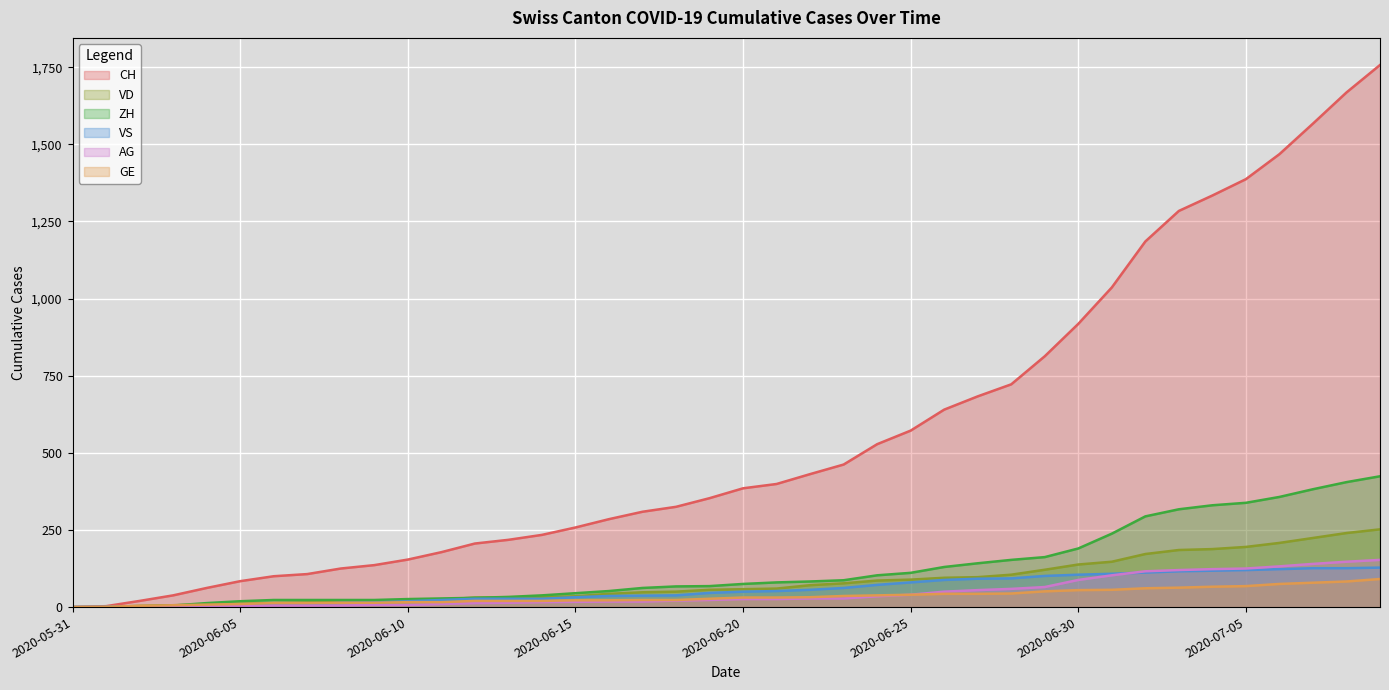

List the series in order of their peak value, lowest first.

GE, VS, AG, VD, ZH, CH